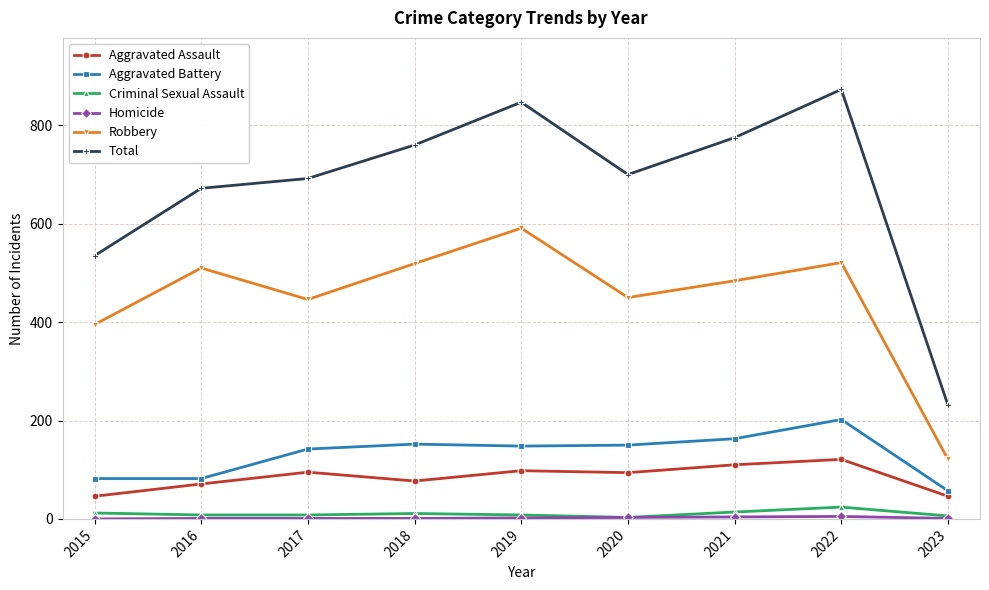

What is the total value across all series at 2023?

462